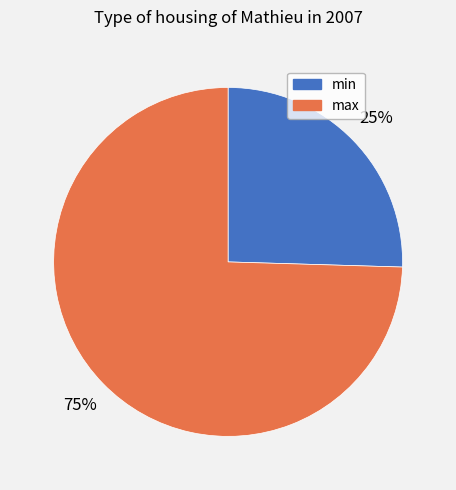

To the nearest percent, what percentage of the pie is min?

25%